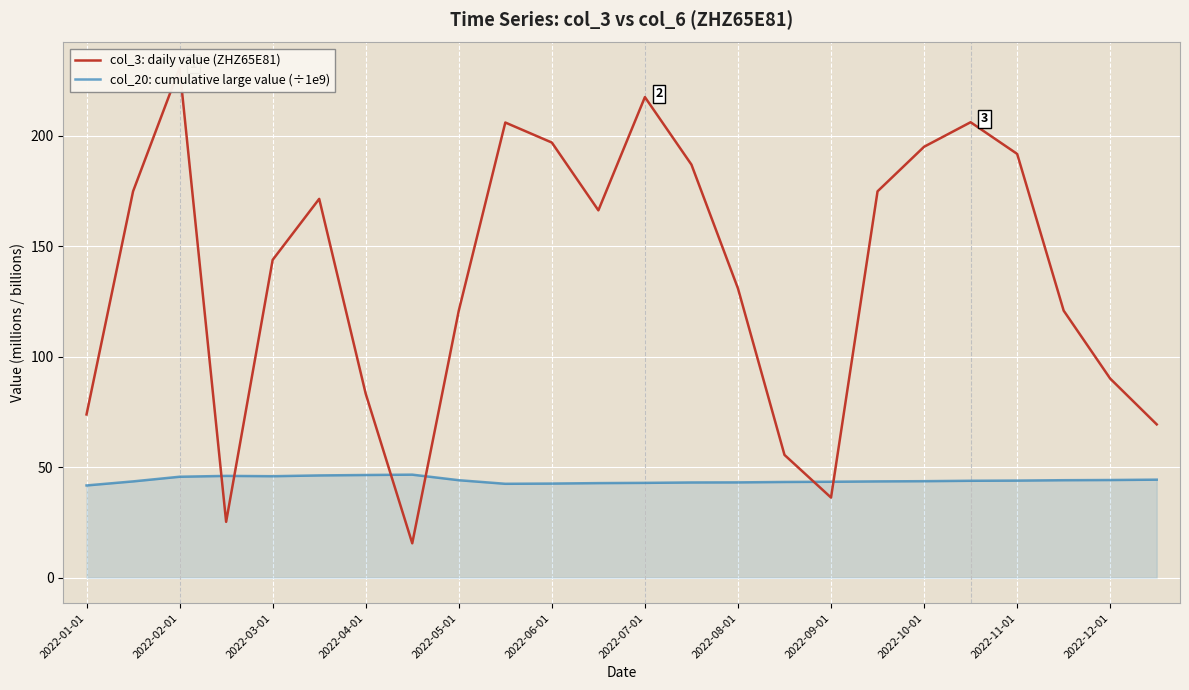

The value of col_20: cumulative large value (÷1e9) at 2022-01-01 is 41.8. True or false?

True